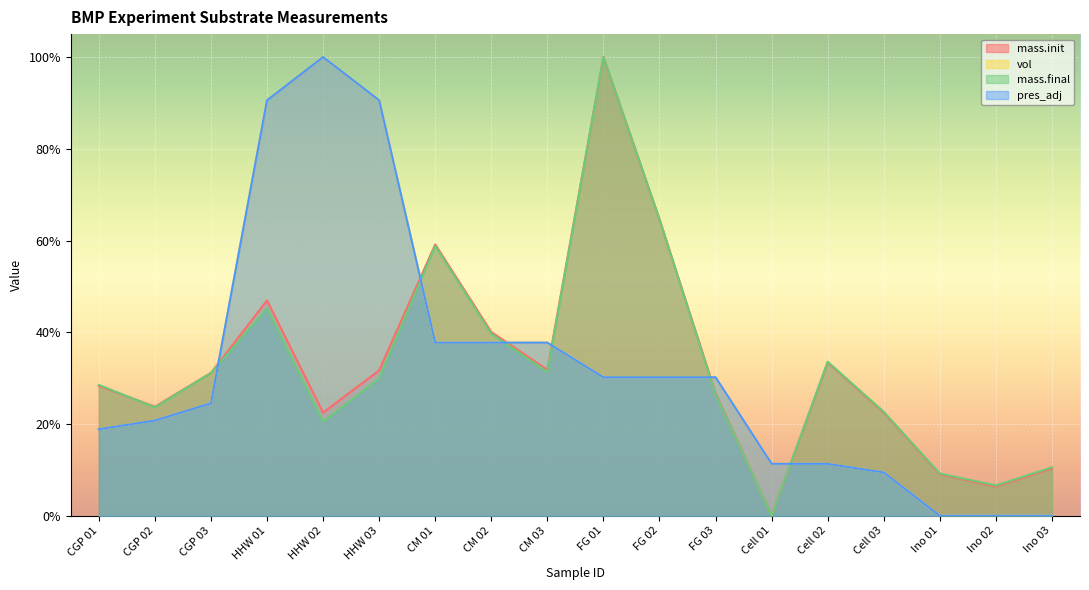

Is it true that mass.init equals 40.0 at CM 02?

True